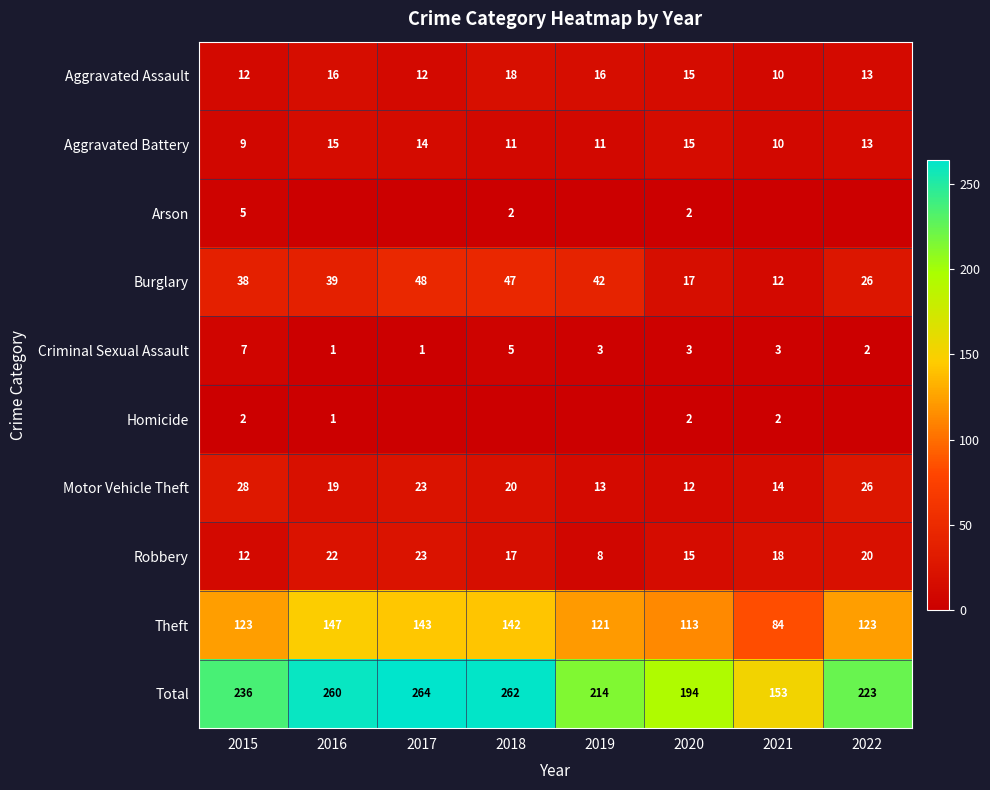

Which label corresponds to the smallest value in the chart?

2016